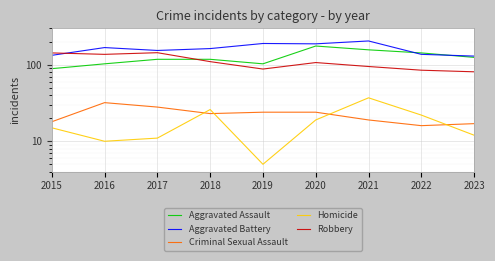

Where is the first local maximum for Robbery?

2017